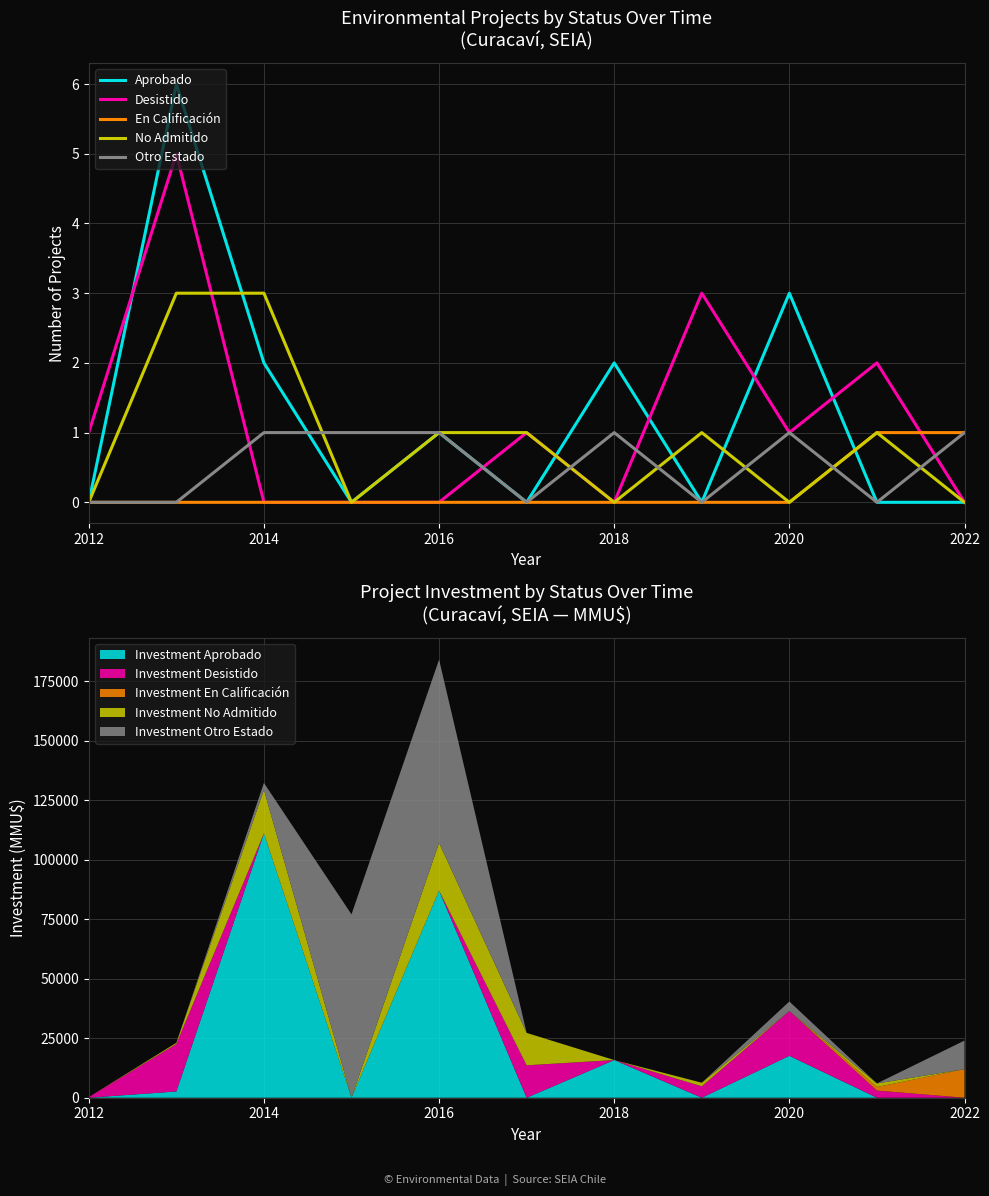

What is the highest value of the Aprobado series?

6